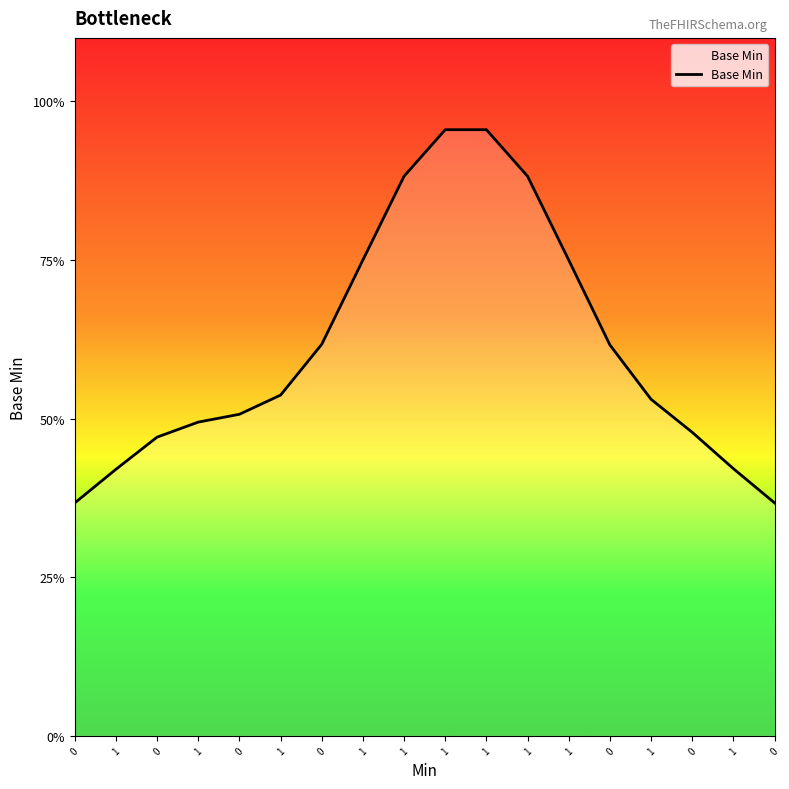

Does the chart have visible grid lines?

No